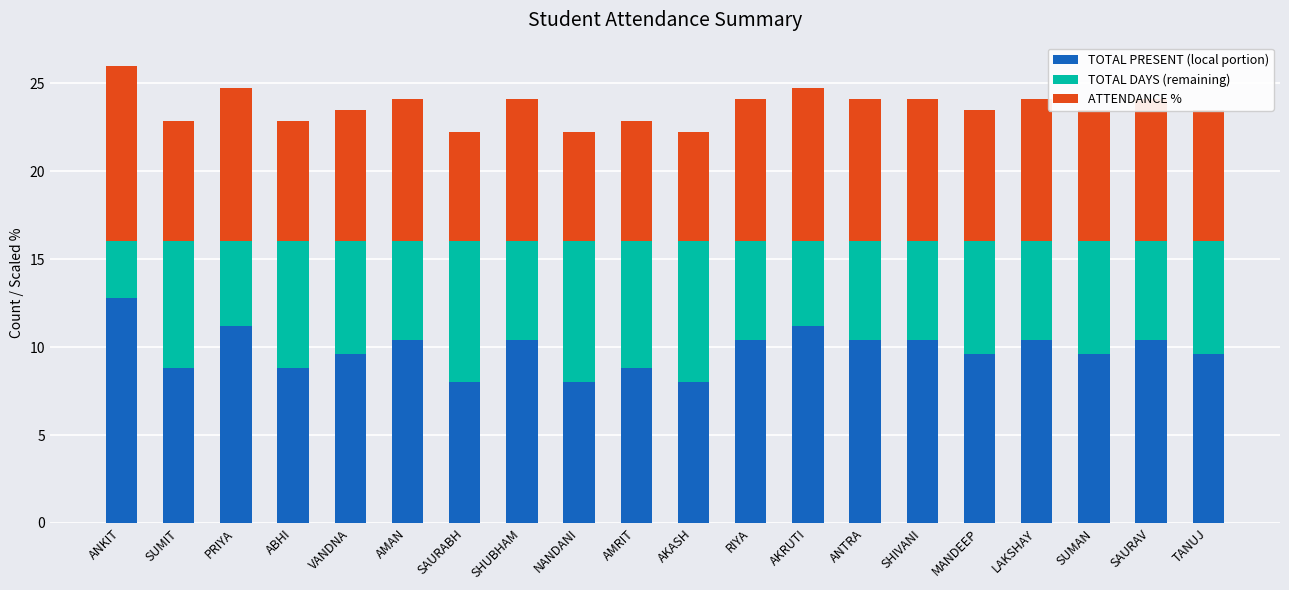

Read the TOTAL PRESENT (local portion) value at ABHI.

8.8